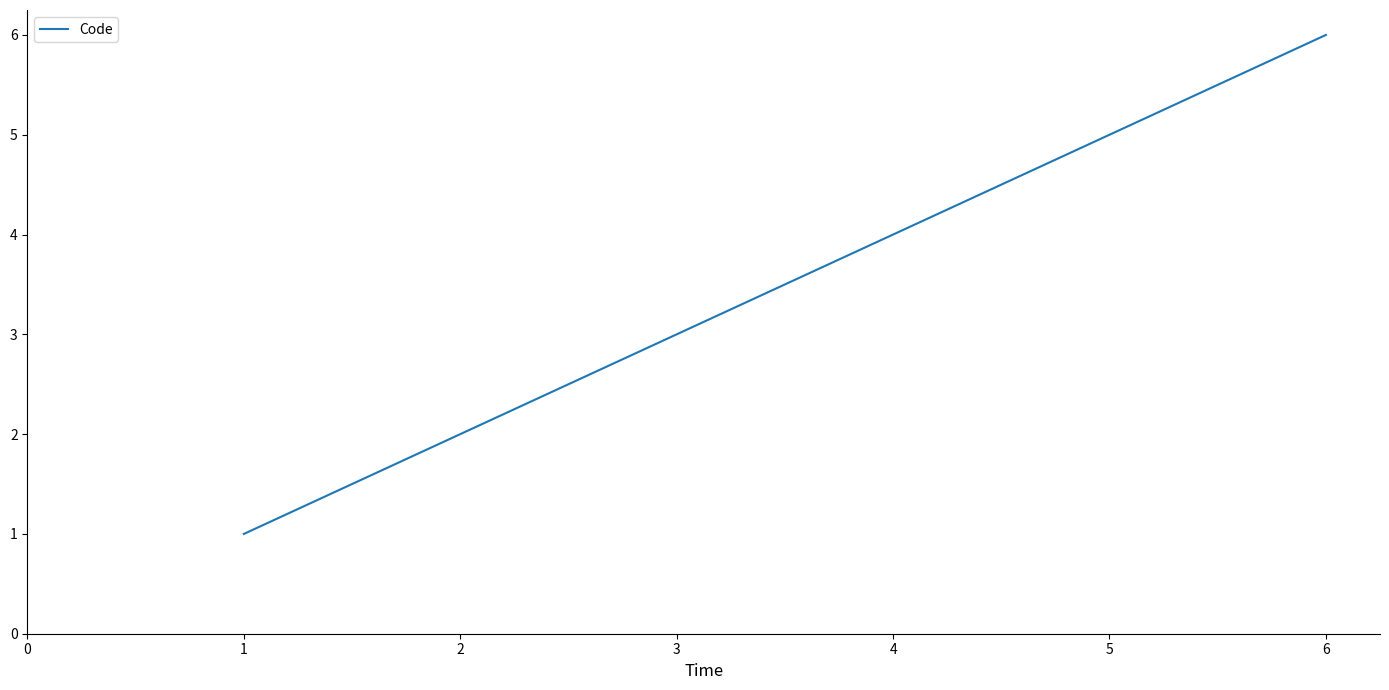

Is it true that the value at 6 is 6?

True